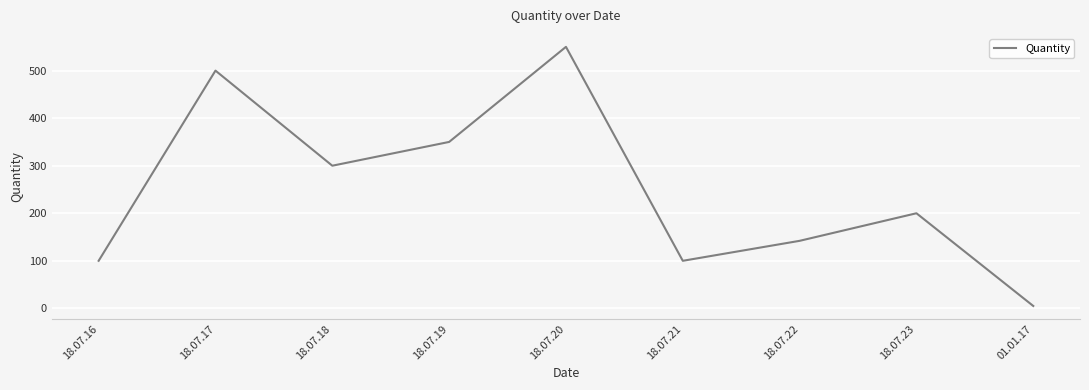

What is the change in value from 18.07.17 to 18.07.22?

-358